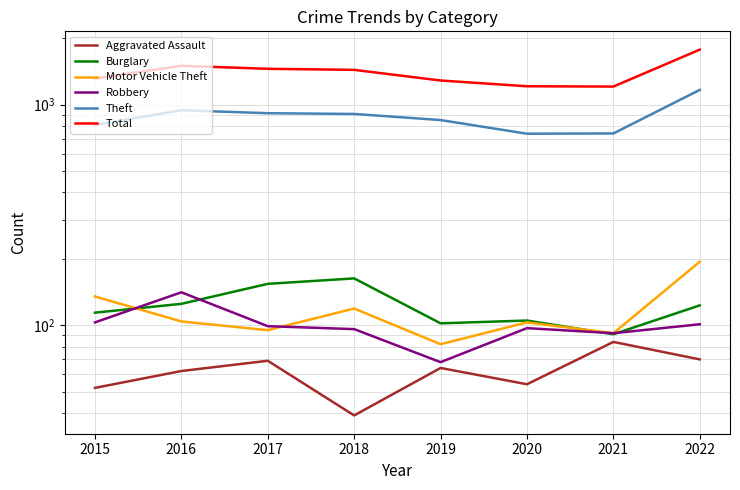

True or false: Robbery and Theft cross at least once.

False